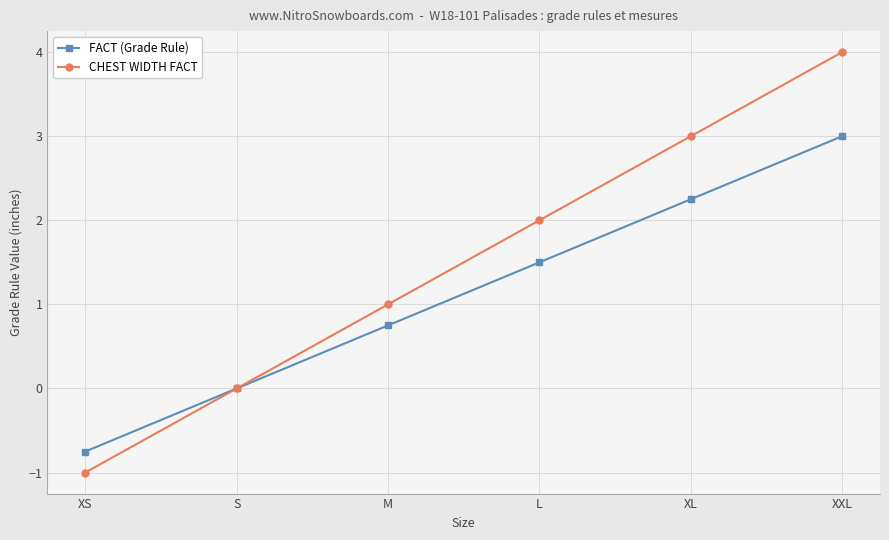

What is the label of the 2nd point from the left?

S